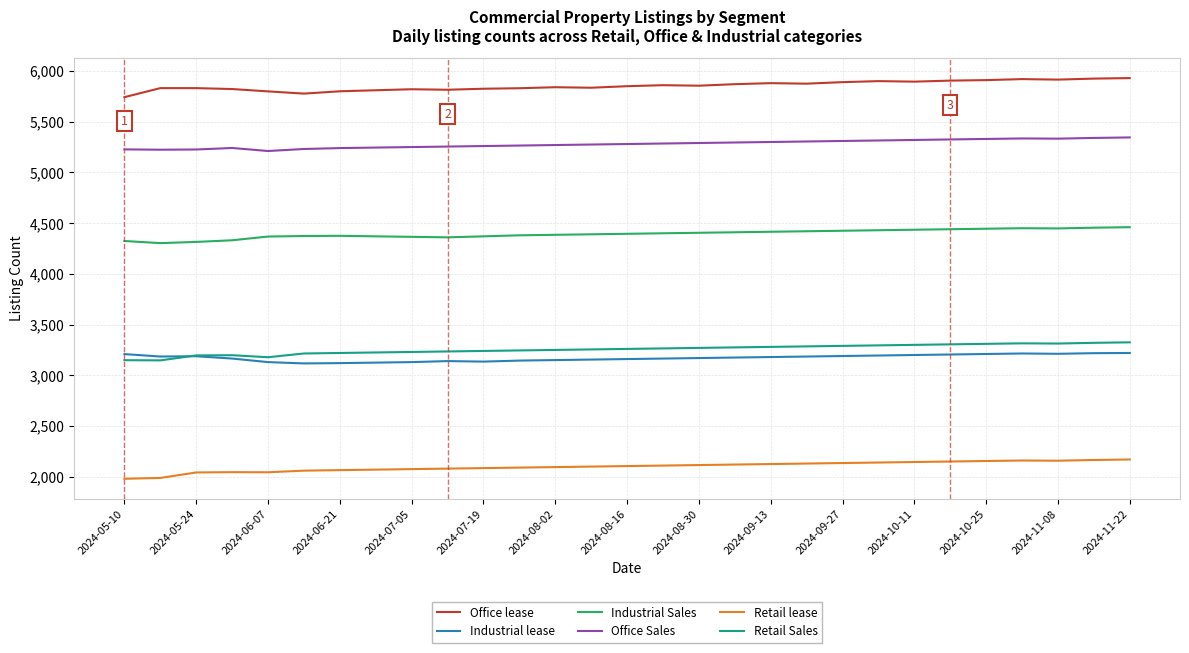

True or false: Industrial Sales and Retail lease intersect in this chart.

False